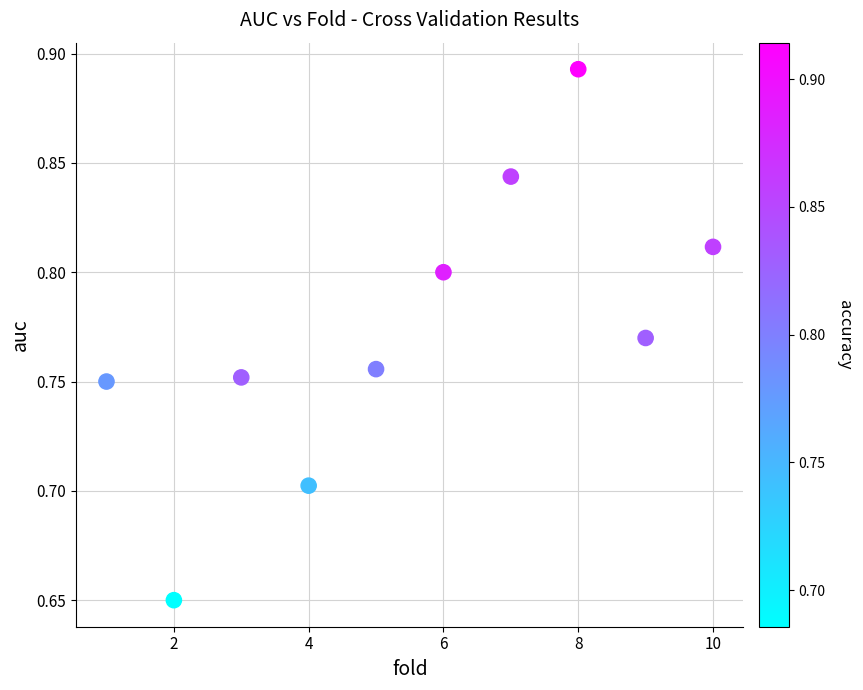

What is the range of X values (max minus min)?

9.0